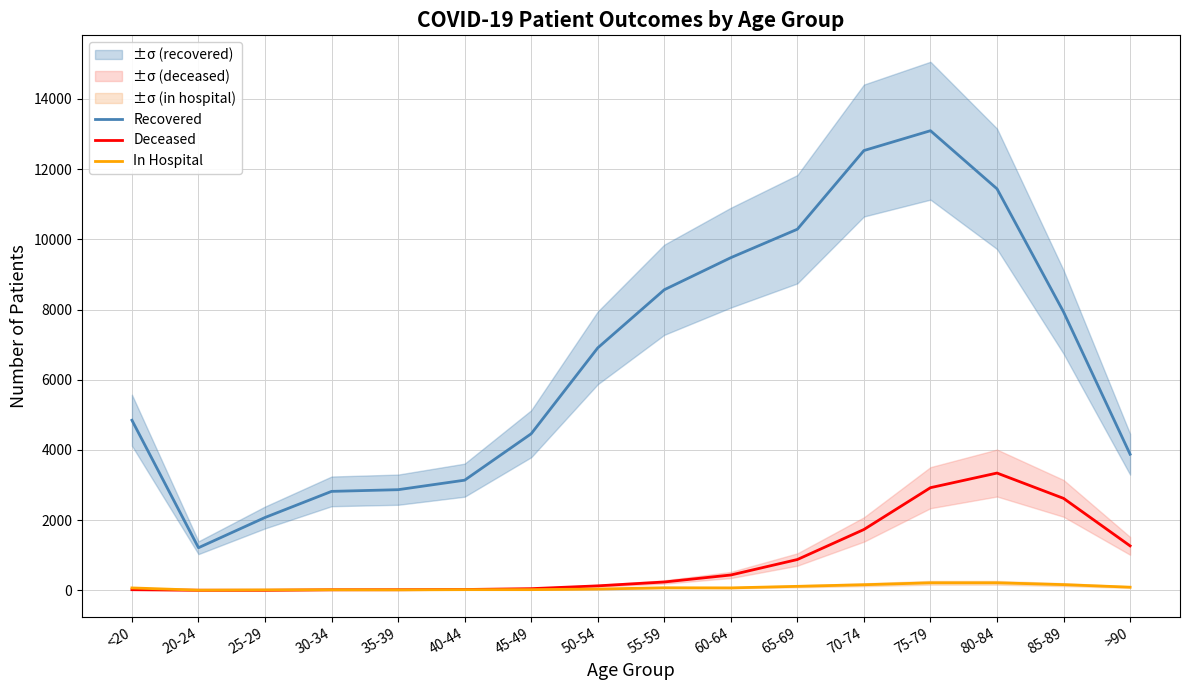

What position from the right is 40-44?

11